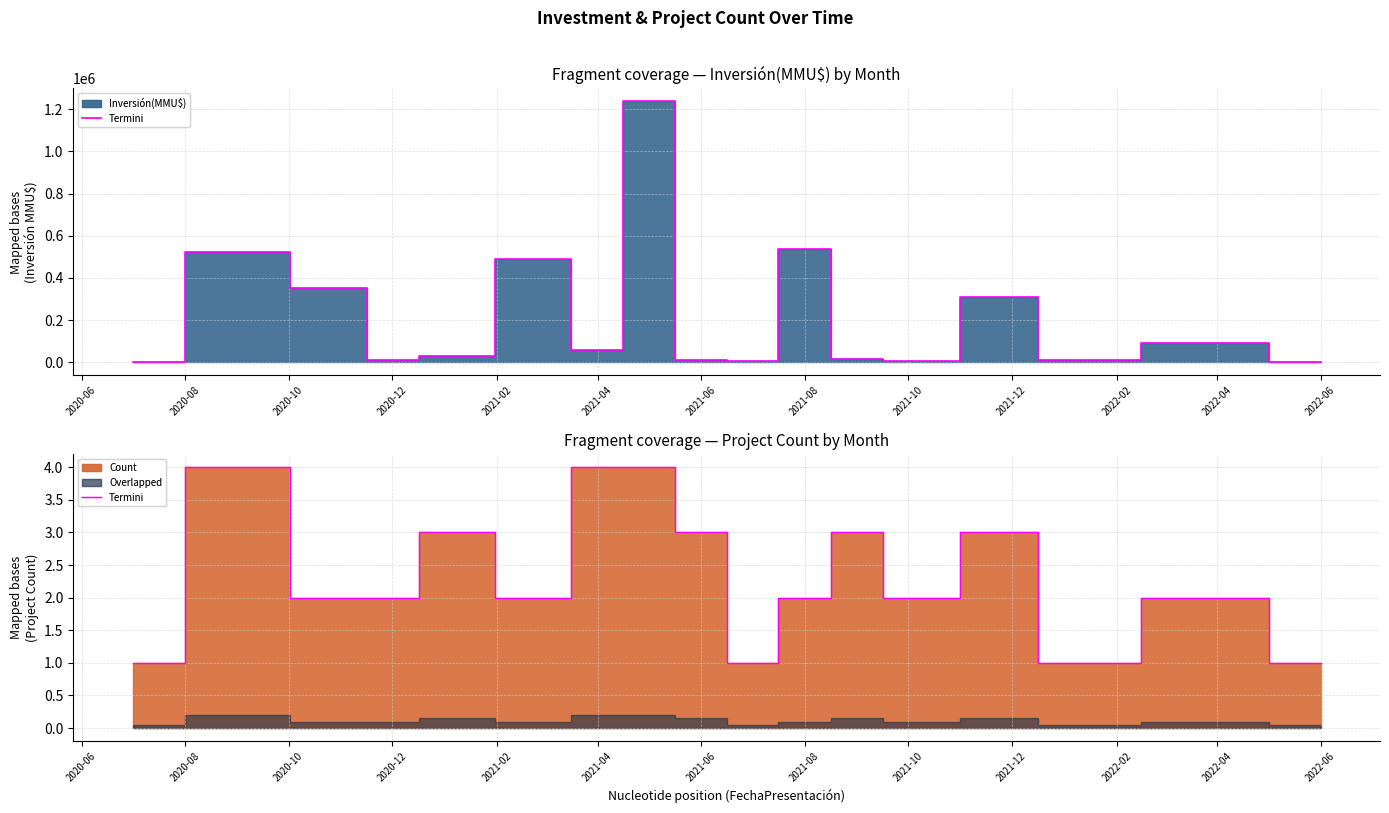

What is the ratio of the value at 2020-12 to the value at 2020-06?

2.0